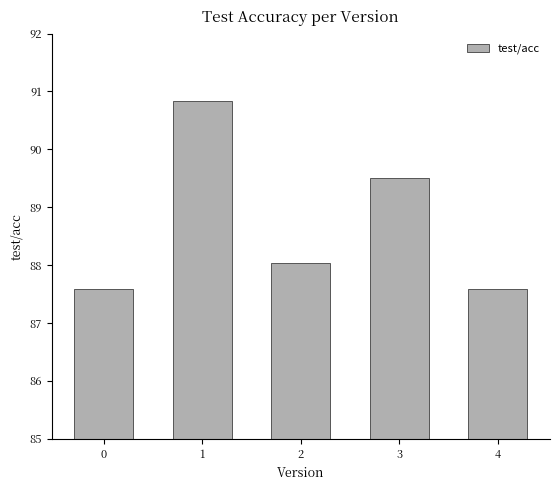

The value at 2 is 88.0. True or false?

True